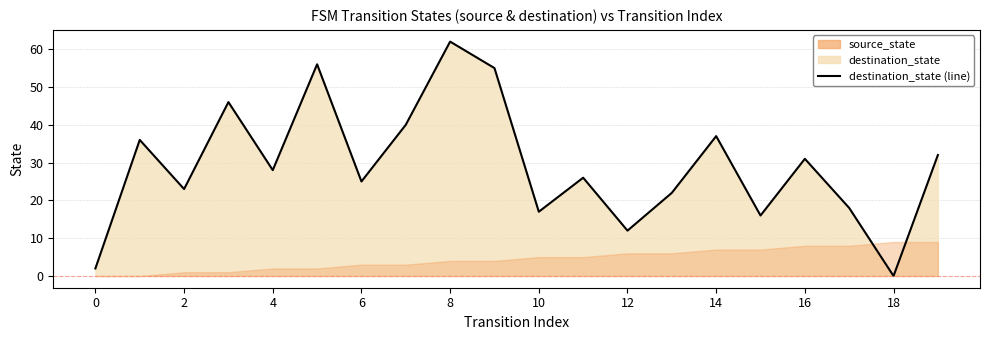

What is the difference between the maximum and minimum values?

62